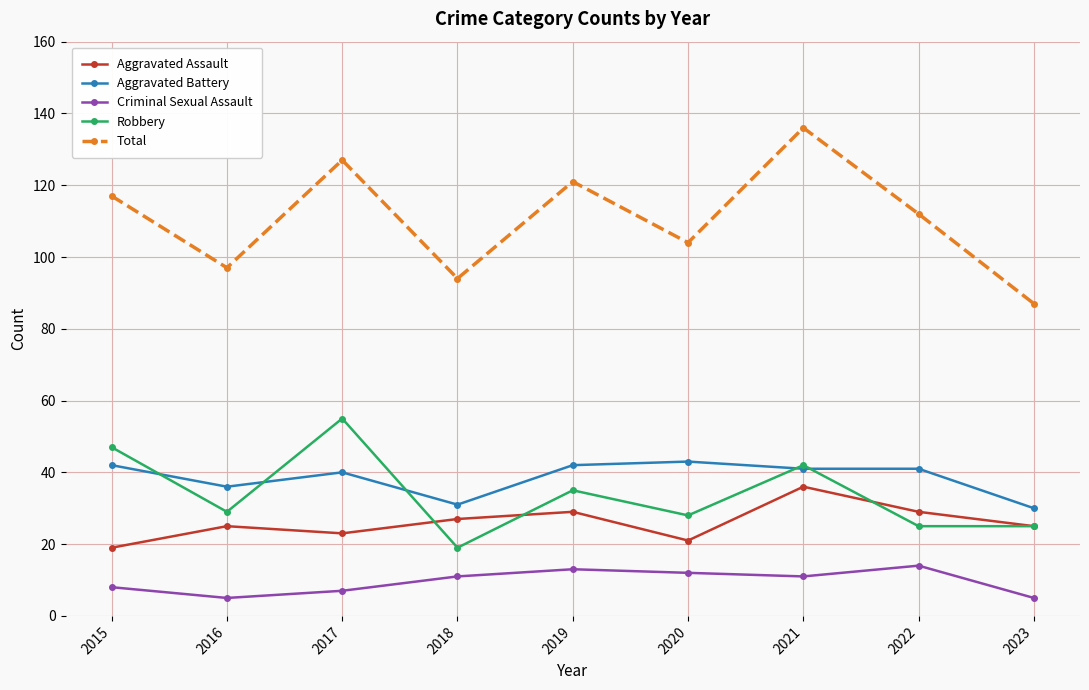

Reading left to right, what are all the values shown in this chart?

Aggravated Assault: 2015=19	2016=25	2017=23	2018=27	2019=29	2020=21	2021=36	2022=29	2023=25
Aggravated Battery: 2015=42	2016=36	2017=40	2018=31	2019=42	2020=43	2021=41	2022=41	2023=30
Criminal Sexual Assault: 2015=8	2016=5	2017=7	2018=11	2019=13	2020=12	2021=11	2022=14	2023=5
Robbery: 2015=47	2016=29	2017=55	2018=19	2019=35	2020=28	2021=42	2022=25	2023=25
Total: 2015=117	2016=97	2017=127	2018=94	2019=121	2020=104	2021=136	2022=112	2023=87